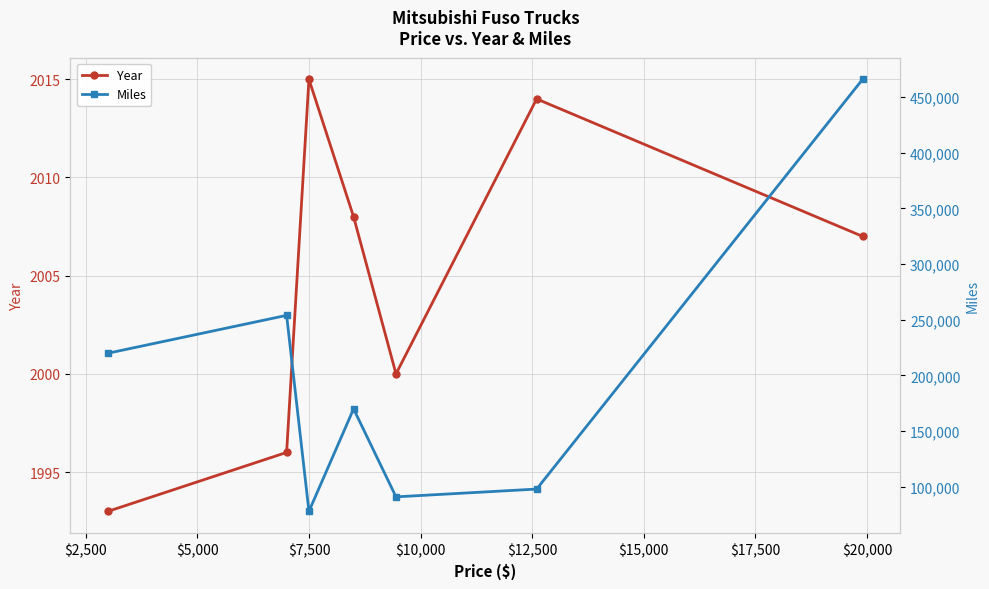

What is the value of the Year point at the 3rd from the left?

2015